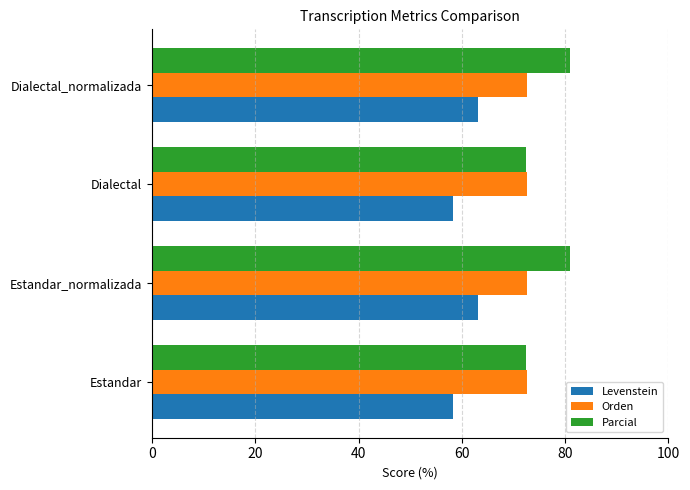

Is it true that Parcial equals 48.2 at Dialectal_normalizada?

False